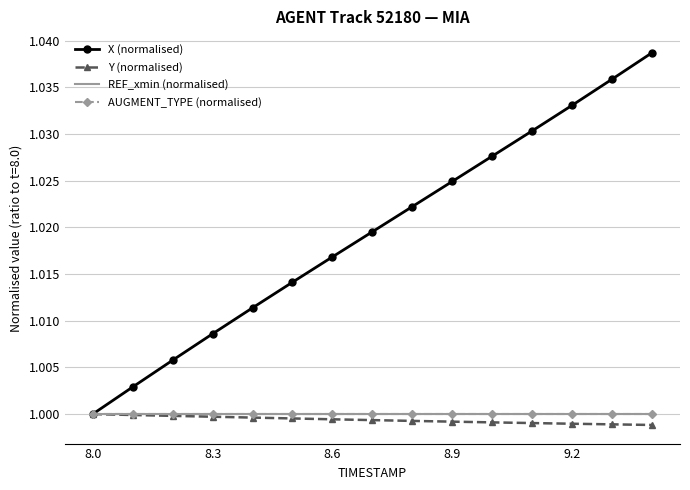

What is the smallest value displayed?

1.0